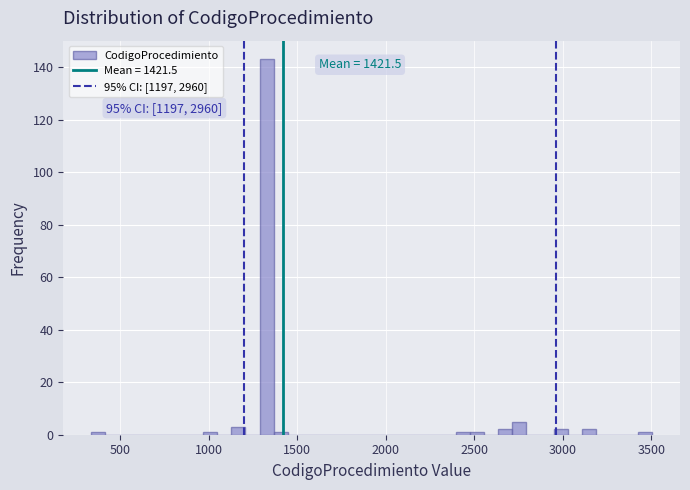

Read against the x-axis, roughly where is the centre of the tallest bar?

1350